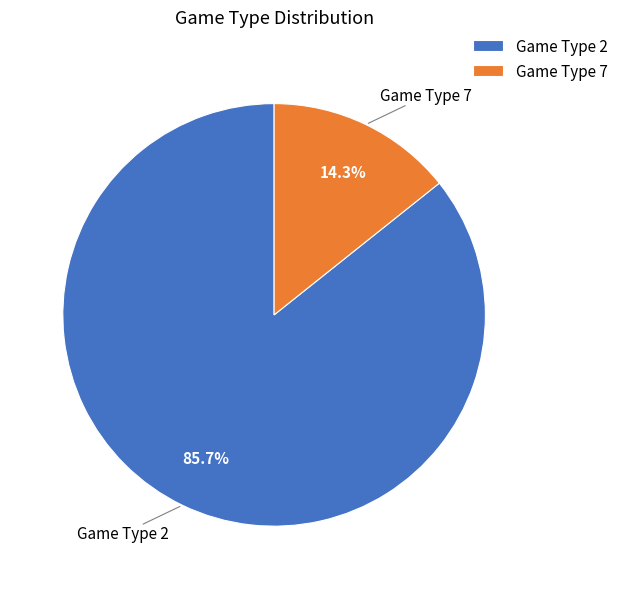

Which category has the smallest portion of the pie?

Game Type 7